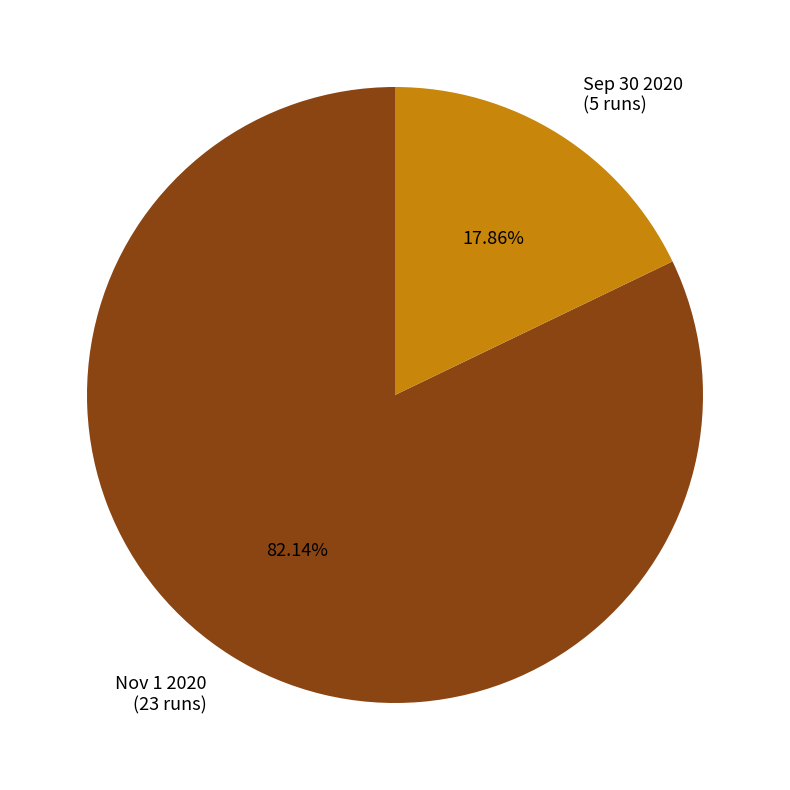

To the nearest percent, what is the combined percentage of Sep 30 2020 and Nov 1 2020?

100%